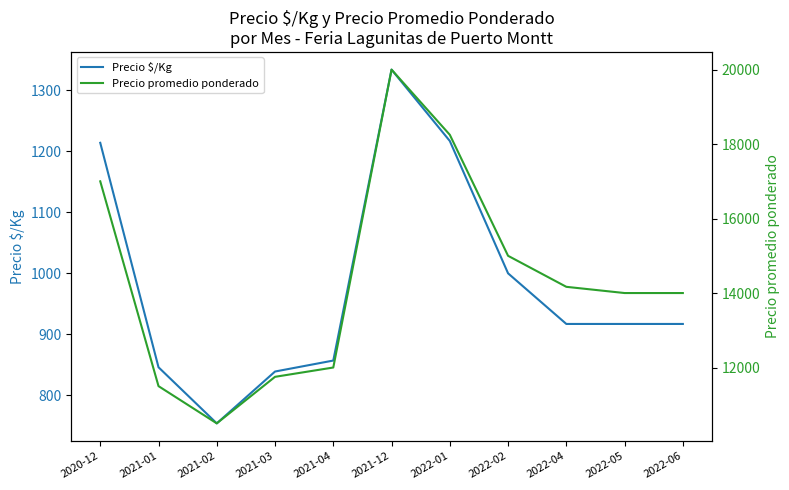

How many lines are shown in the chart?

2